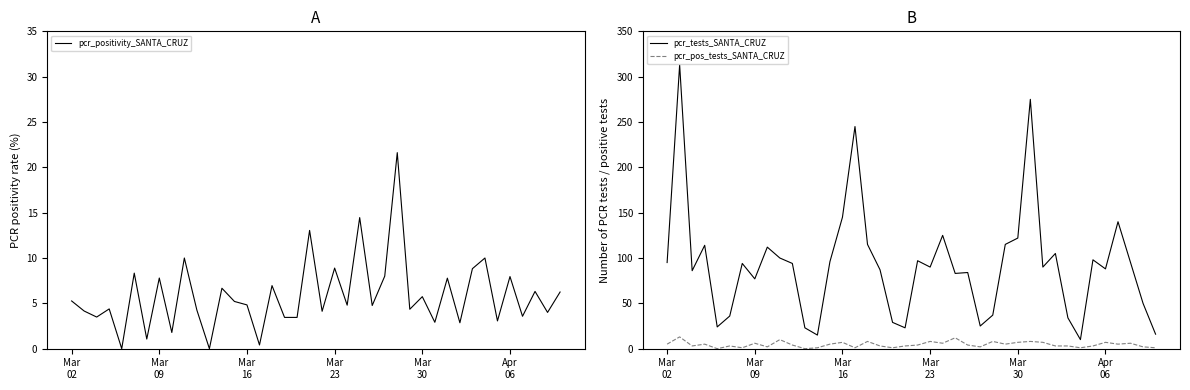

True or false: pcr_tests_SANTA_CRUZ and pcr_pos_tests_SANTA_CRUZ cross at least once.

False